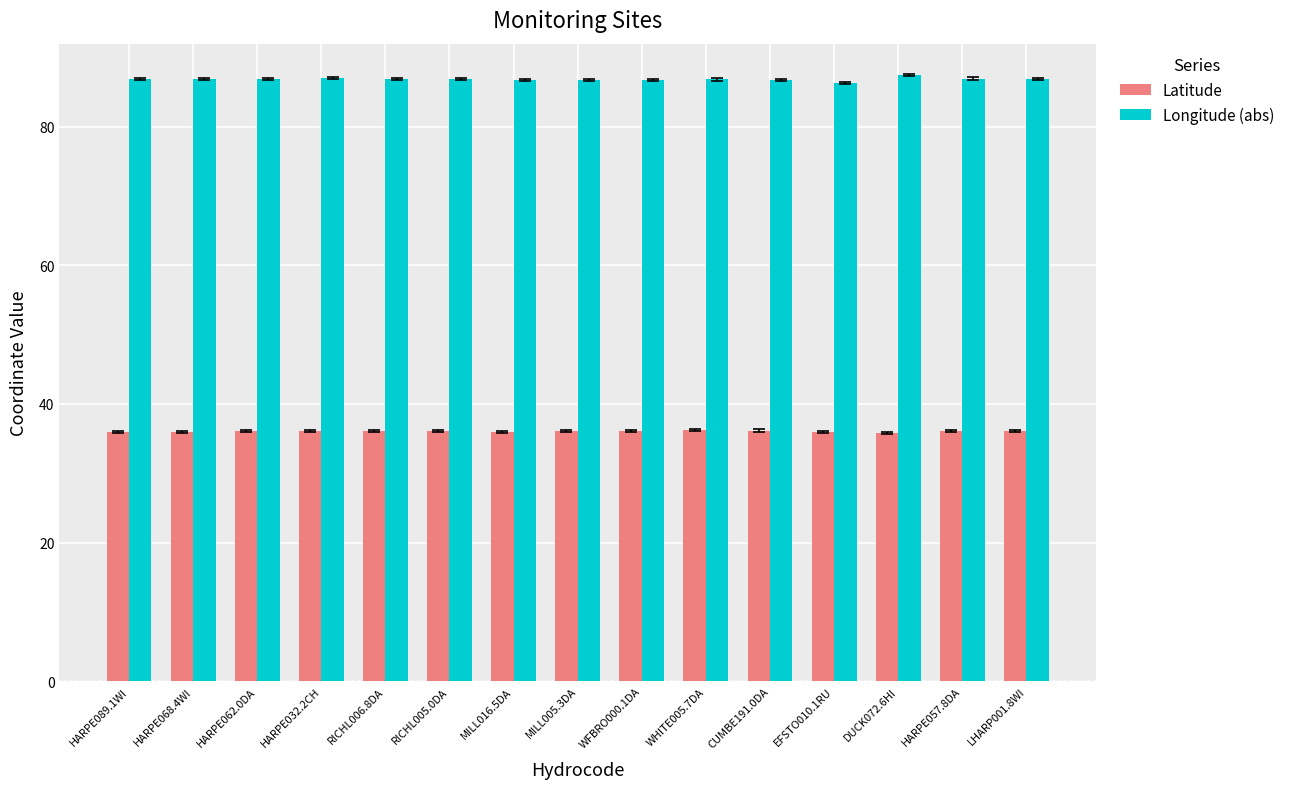

What position from the left is HARPE062.0DA?

3